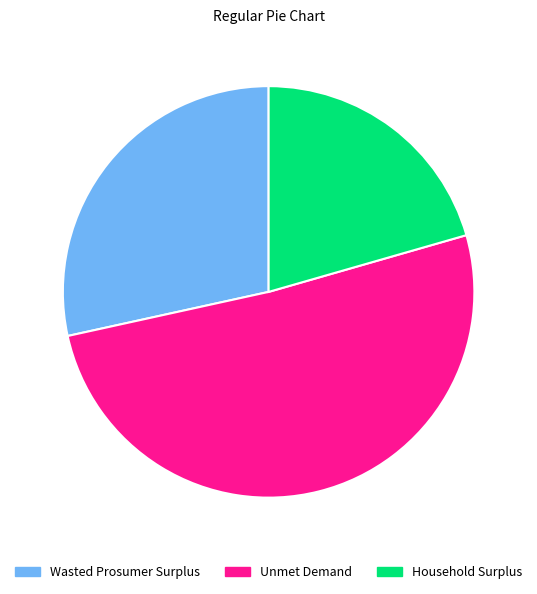

Is there a majority slice in this chart?

Yes